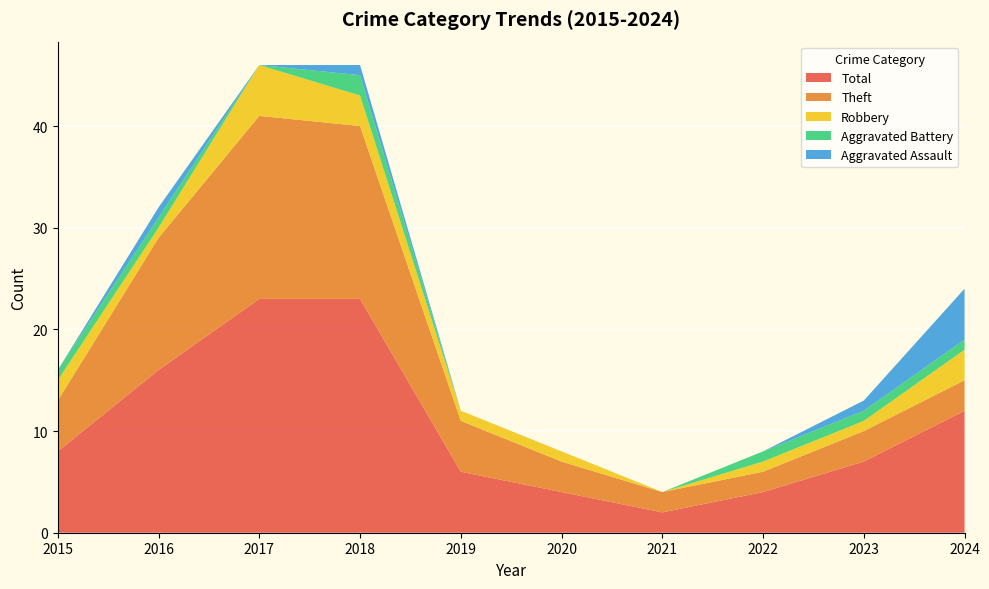

Reading left to right, extract all data points from this chart.

Aggravated Assault: 0	1	0	1	0	0	0	0	1	5
Aggravated Battery: 1	1	0	2	0	0	0	1	1	1
Robbery: 2	1	5	3	1	1	0	1	1	3
Theft: 5	13	18	17	5	3	2	2	3	3
Total: 8	16	23	23	6	4	2	4	7	12